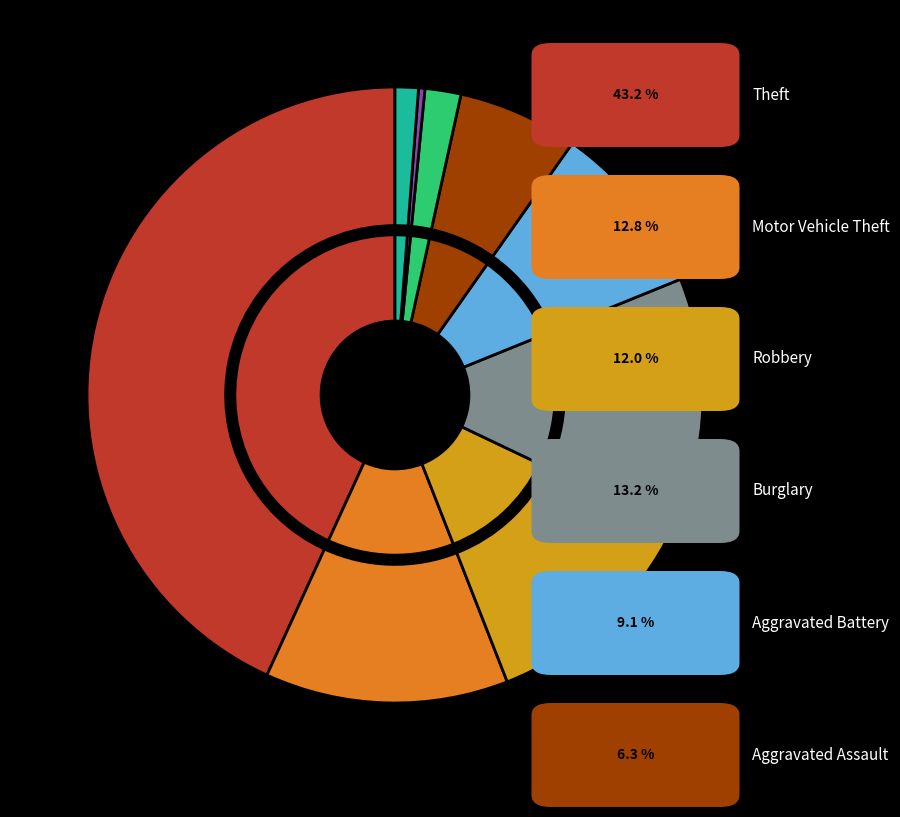

Count the number of slices in the pie.

9